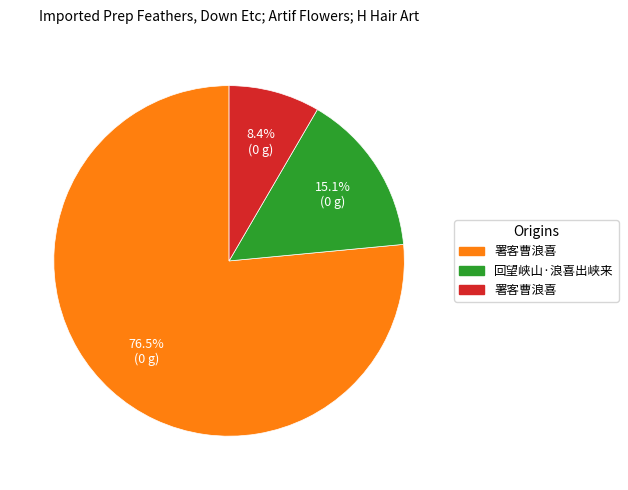

Does any single category account for the majority?

Yes